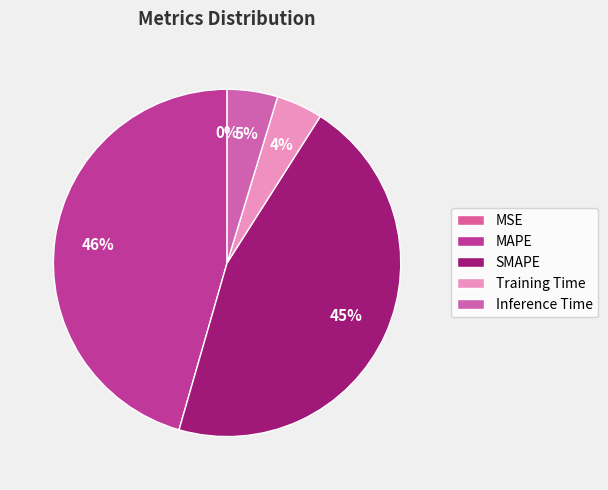

How many slices are in this pie chart?

5